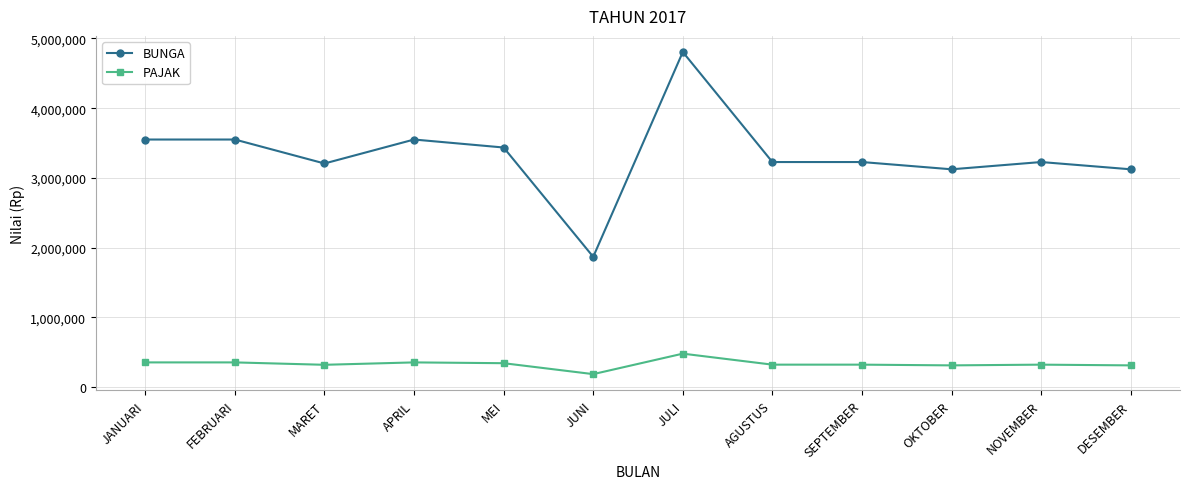

Is this an area chart (filled region under the line)?

No